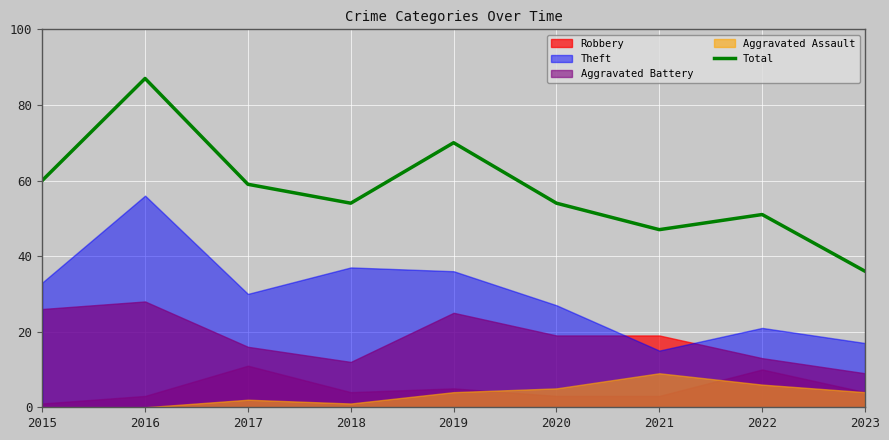

The chart shows a value of 60 at 2015. True or false?

True